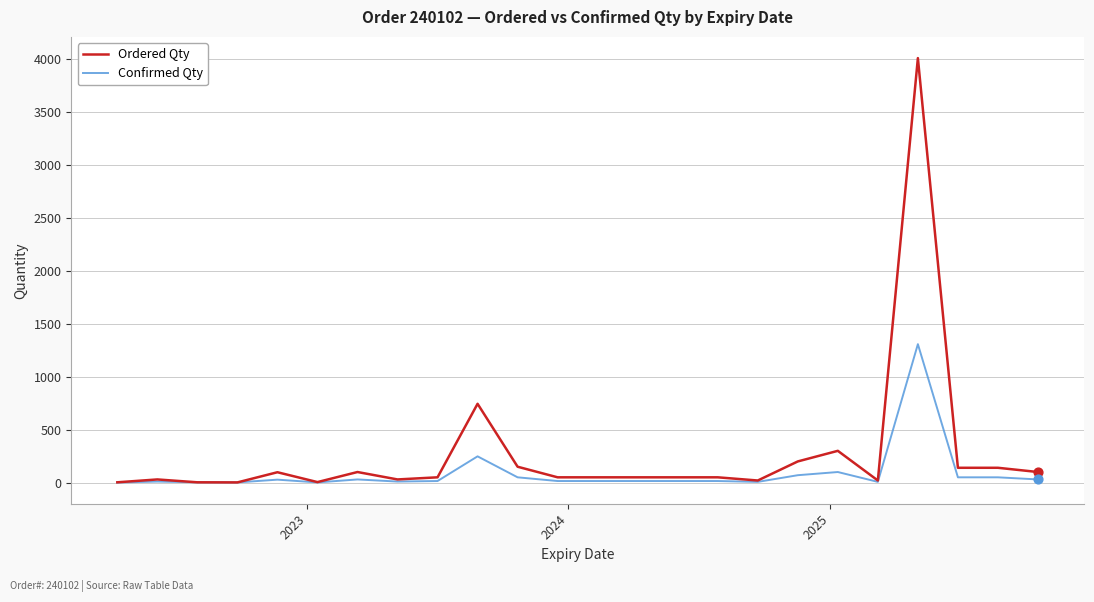

Which series has the widest spread of values?

Ordered Qty